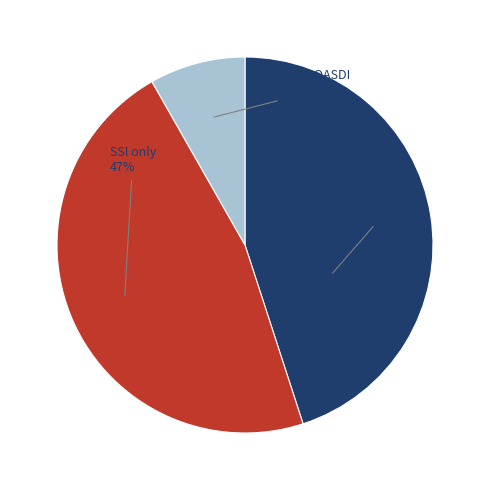

Does any single category account for the majority?

No